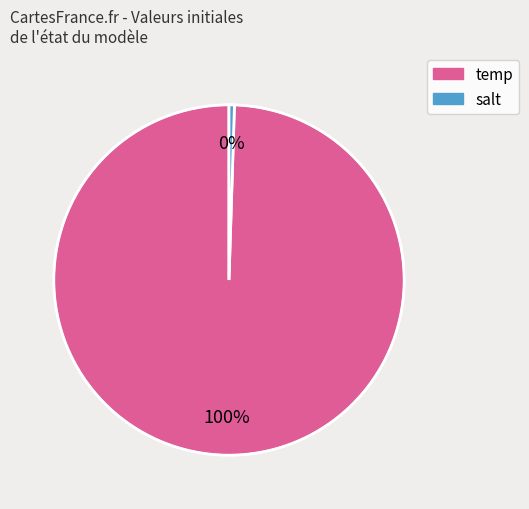

Which slice is the smallest?

salt